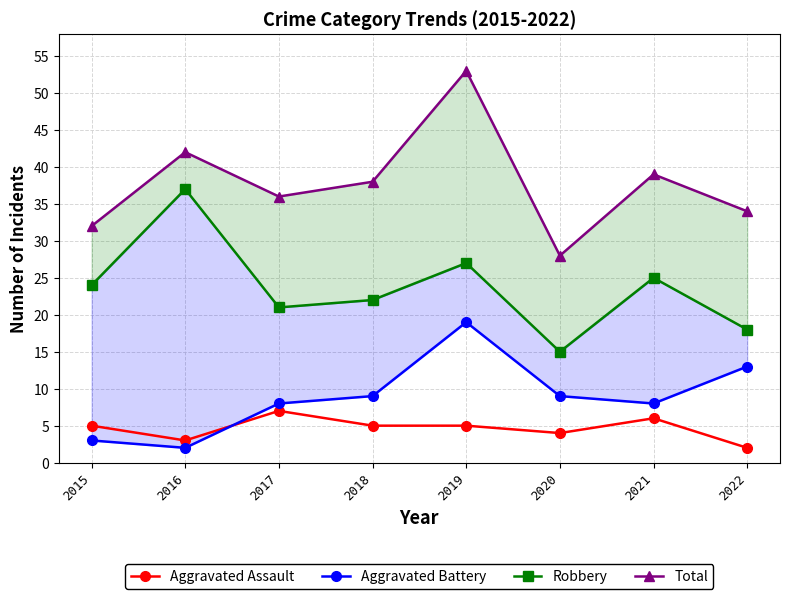

Which series has the largest total across all categories?

Total